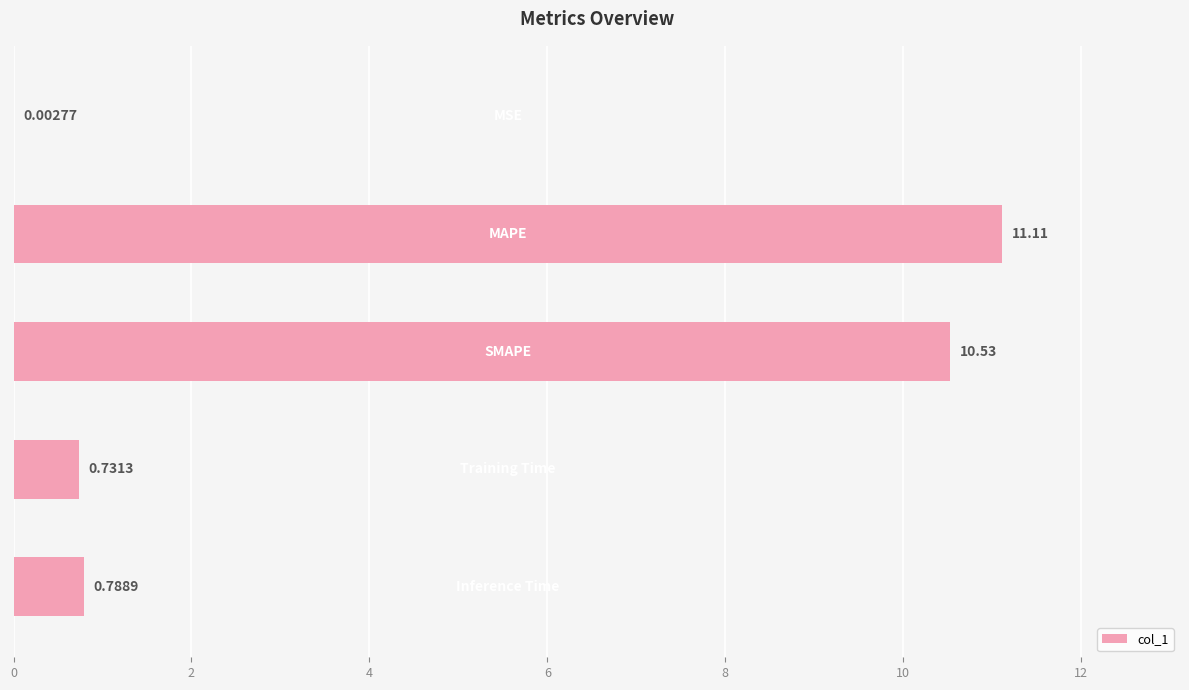

What is the sum of all values?

23.2